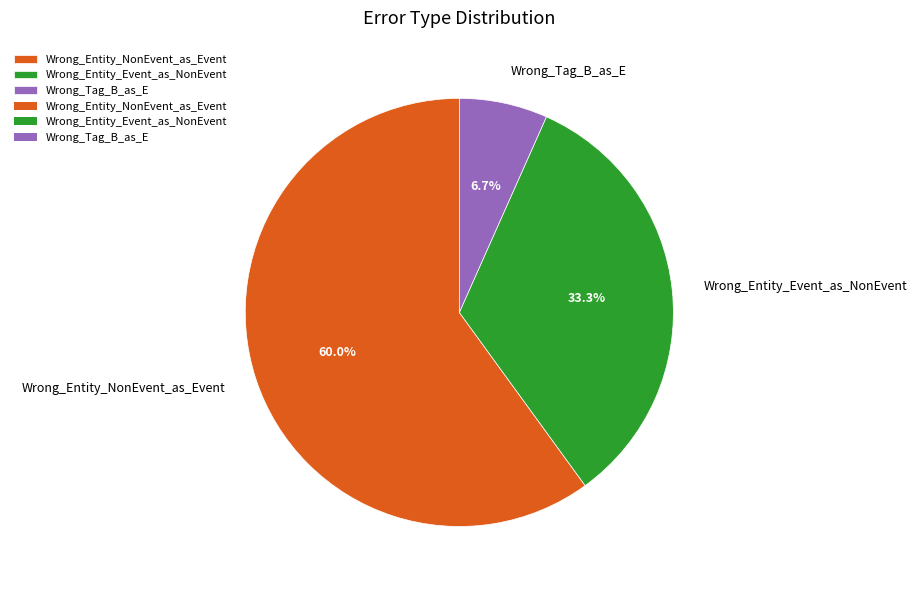

Which category has the biggest portion of the pie?

Wrong_Entity_NonEvent_as_Event